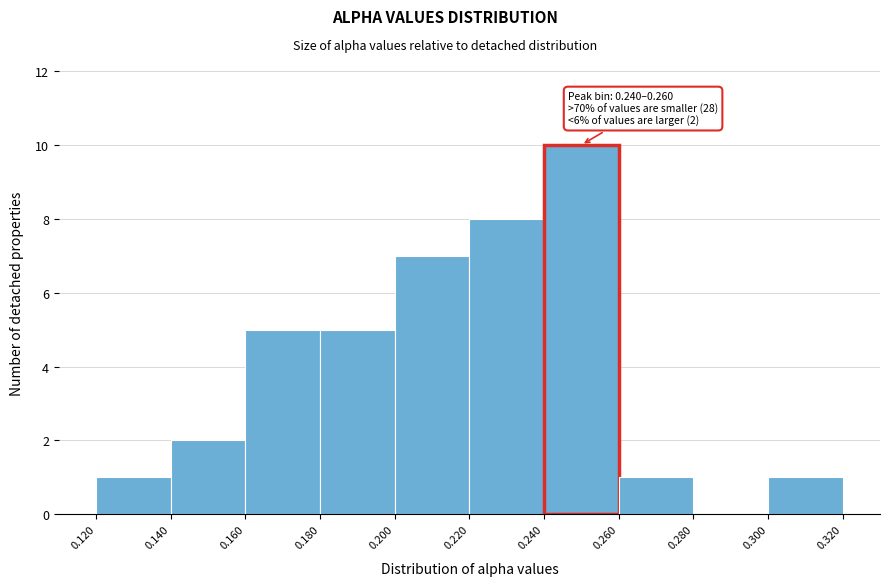

Which range on the x-axis has the tallest bar?

0.240 to 0.260